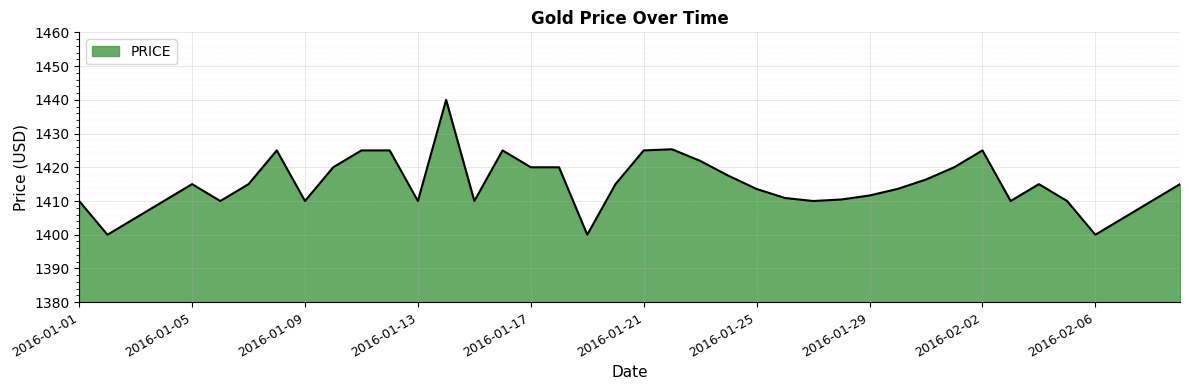

What is the maximum value shown in the chart?

1440.0